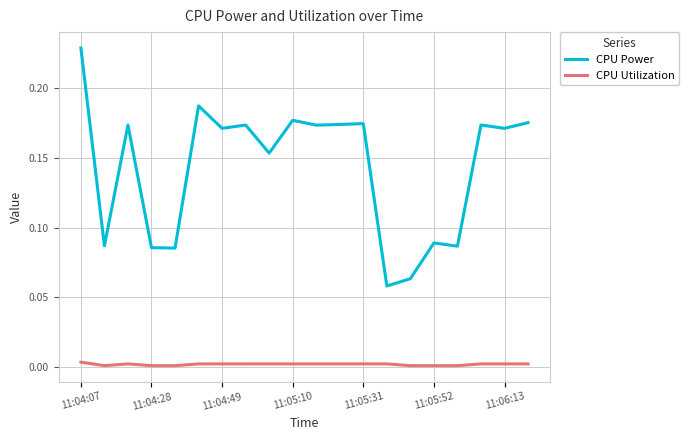

Which series has the largest range (max minus min)?

CPU Power